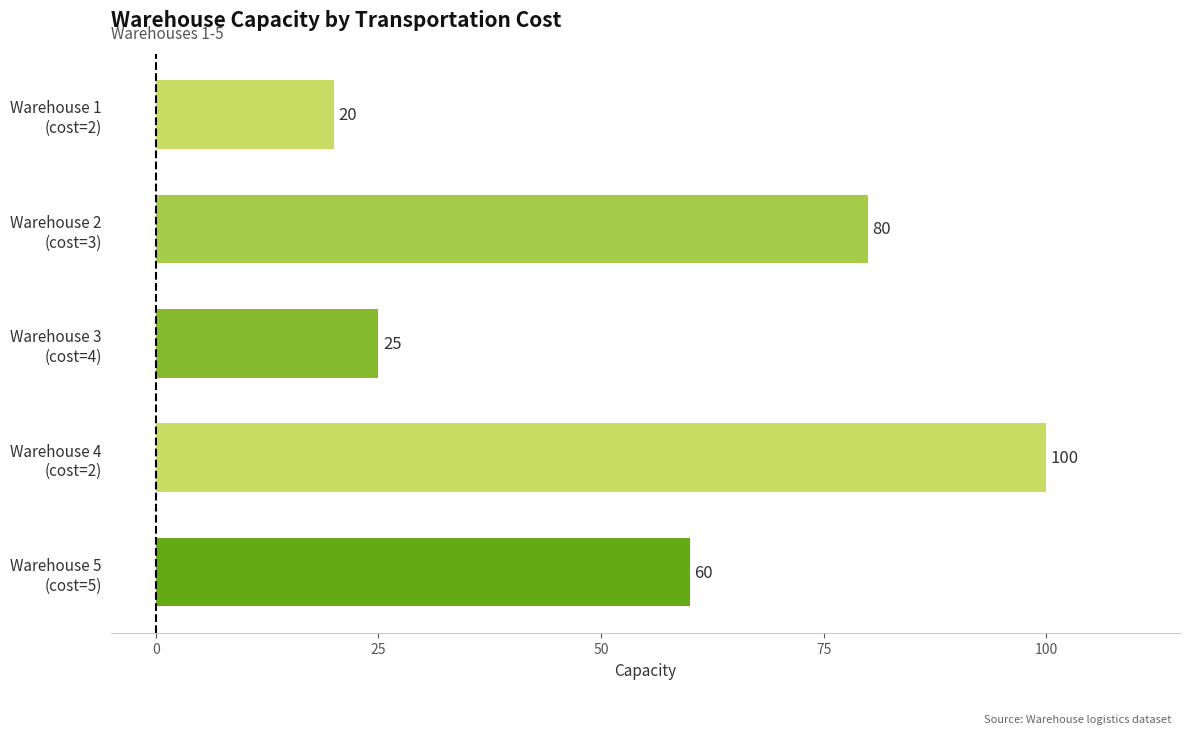

How many data points does each series have?

5